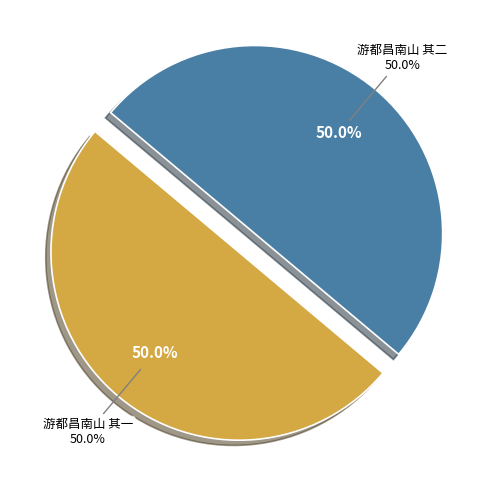

How many slices are in this pie chart?

2